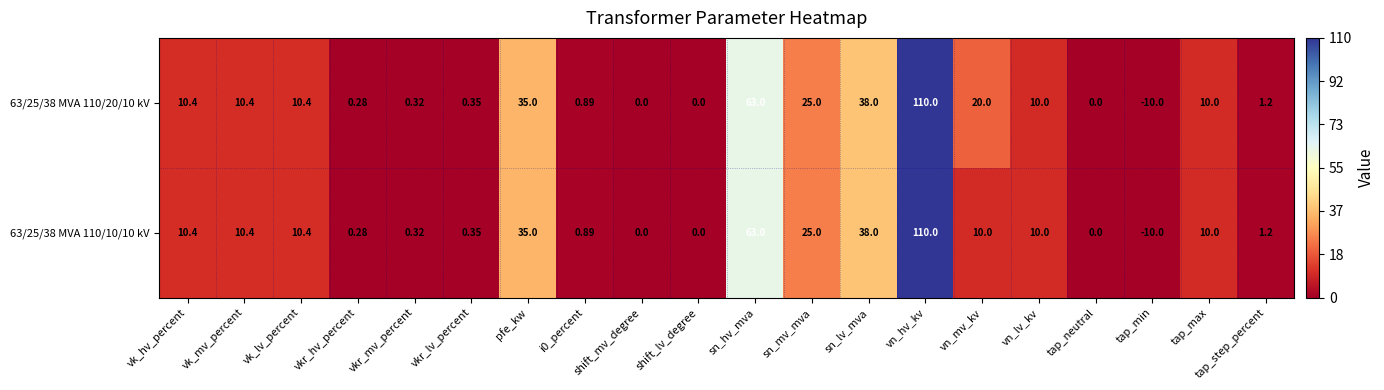

How many negative values does the 63/25/38 MVA 110/20/10 kV series have?

1